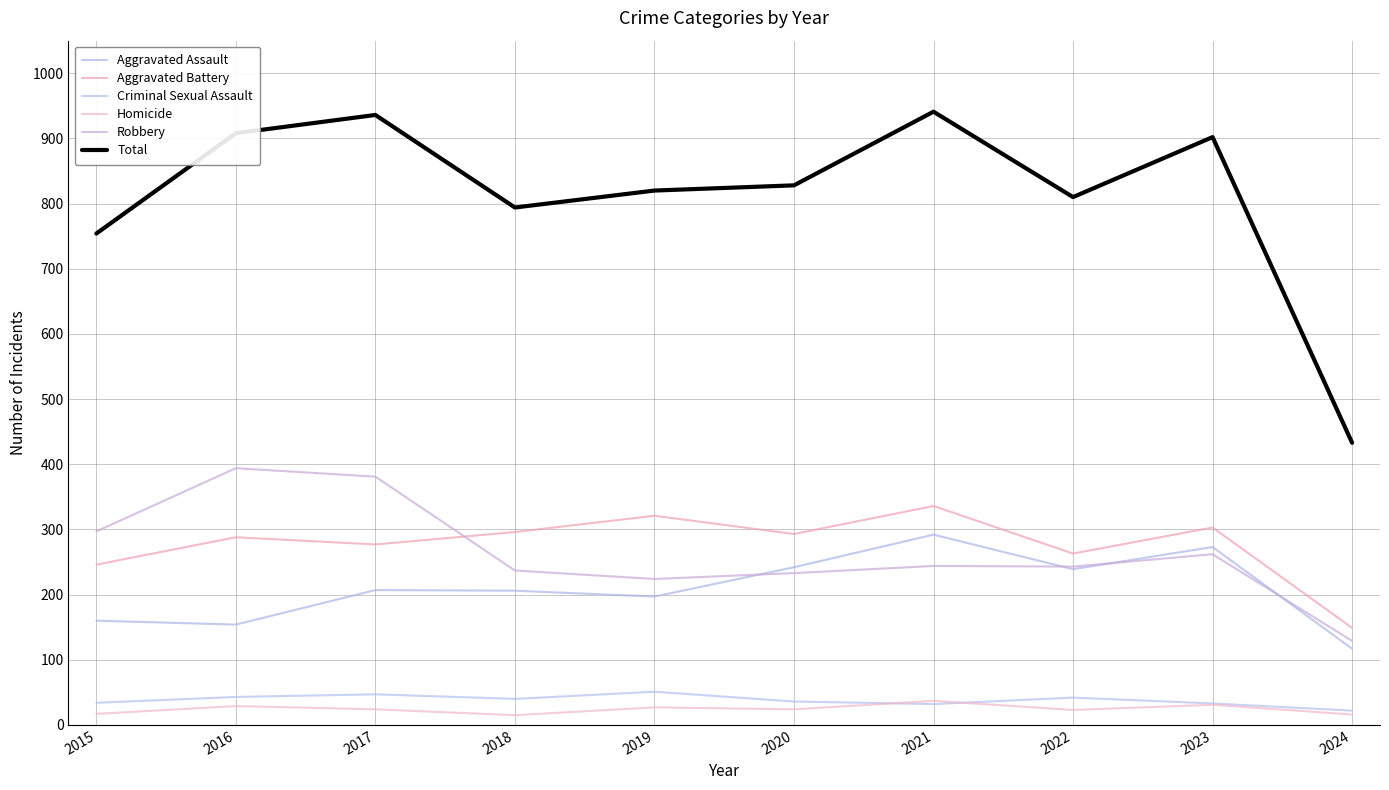

What is the maximum value for Homicide?

37